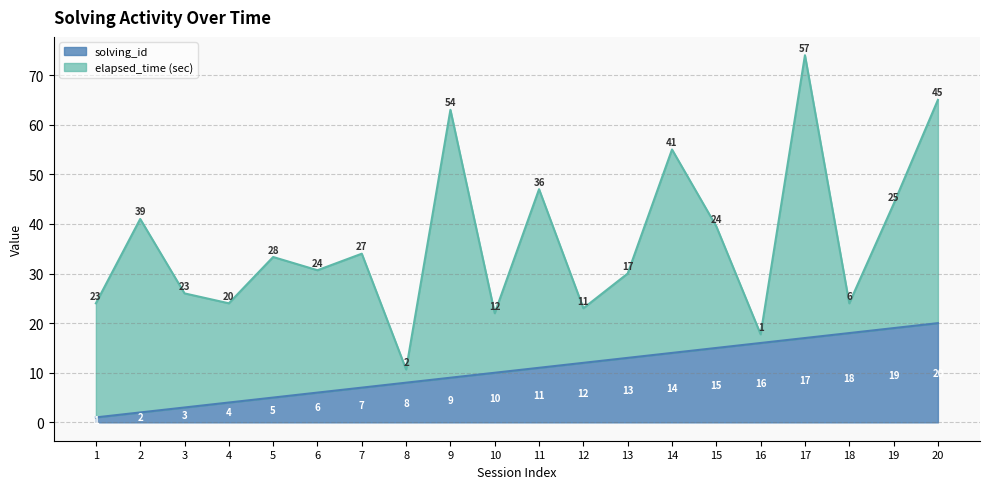

At which category does the chart reach its minimum across all series?

1